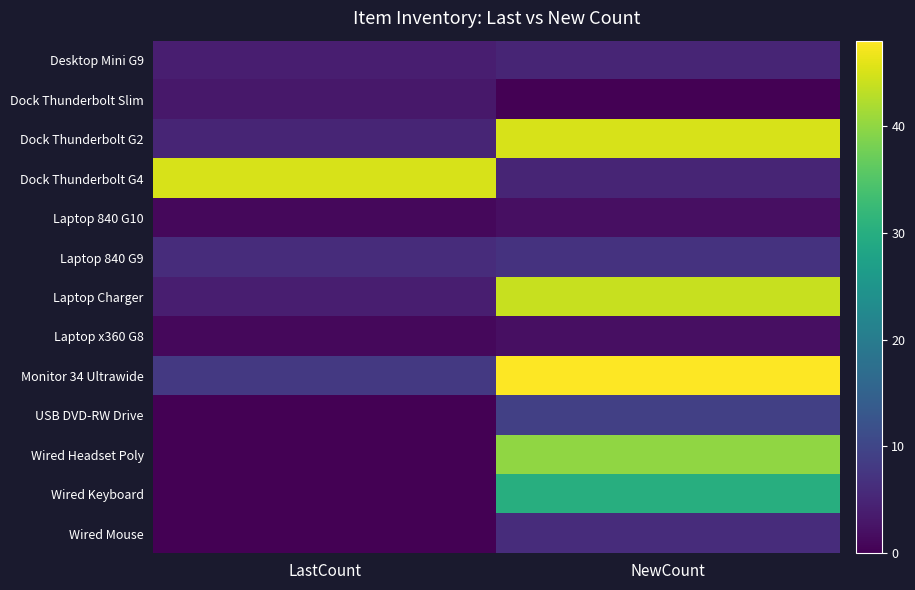

Reading left to right, list all the values displayed in this chart.

Desktop Mini G9: LastCount=4	NewCount=5
Dock Thunderbolt Slim: LastCount=3	NewCount=0
Dock Thunderbolt G2: LastCount=5	NewCount=45
Dock Thunderbolt G4: LastCount=45	NewCount=5
Laptop 840 G10: LastCount=1	NewCount=2
Laptop 840 G9: LastCount=6	NewCount=7
Laptop Charger: LastCount=4	NewCount=44
Laptop x360 G8: LastCount=1	NewCount=2
Monitor 34 Ultrawide: LastCount=8	NewCount=48
USB DVD-RW Drive: LastCount=0	NewCount=9
Wired Headset Poly: LastCount=0	NewCount=40
Wired Keyboard: LastCount=0	NewCount=30
Wired Mouse: LastCount=0	NewCount=6